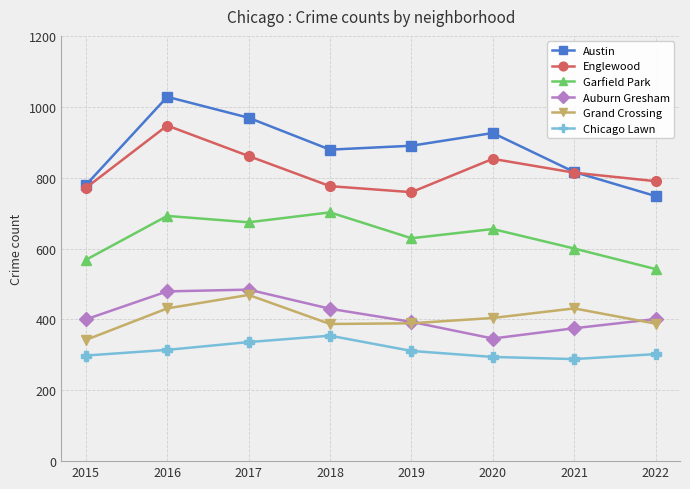

True or false: Chicago Lawn and Austin cross at least once.

False